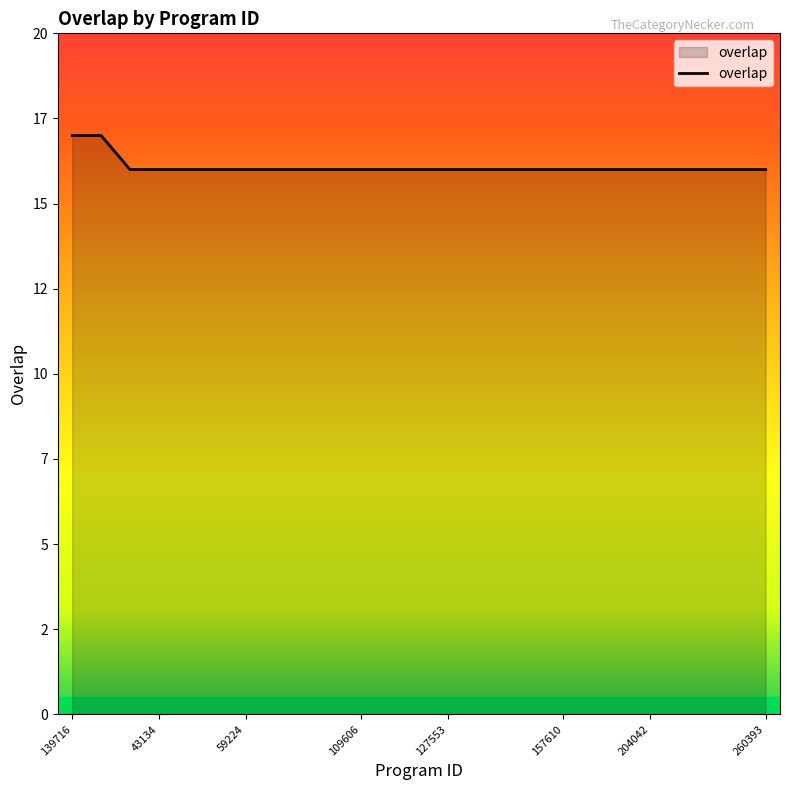

Is this an area chart (filled region under the line)?

Yes